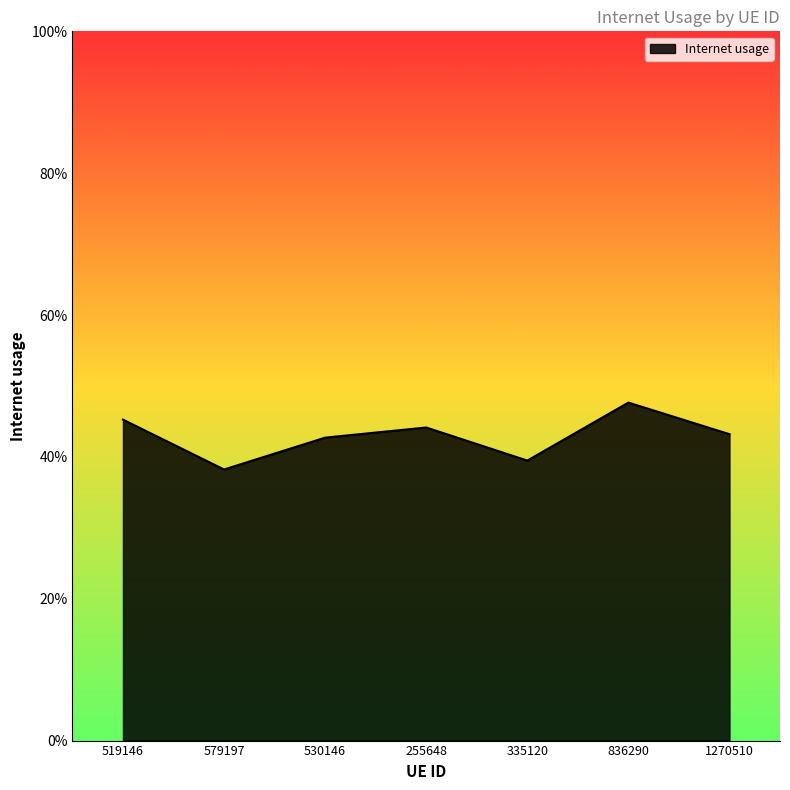

Reading left to right, transcribe all the data shown in this chart.

519146=0.5	579197=0.4	530146=0.4	255648=0.4	335120=0.4	836290=0.5	1270510=0.4